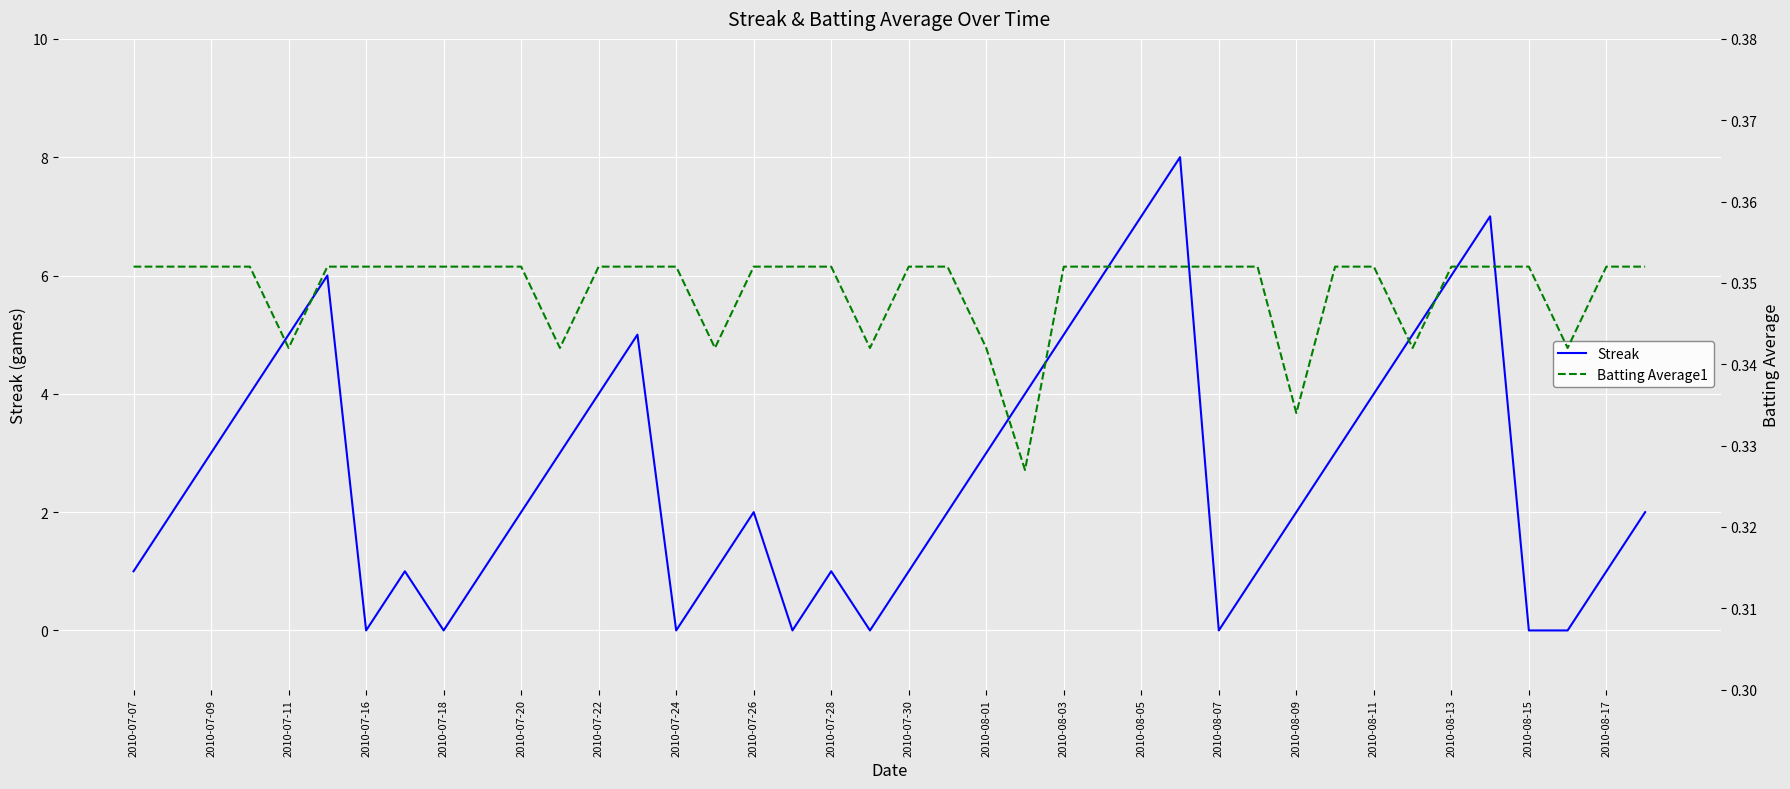

What is the value of the Batting Average1 point at the 11th from the left?

0.4